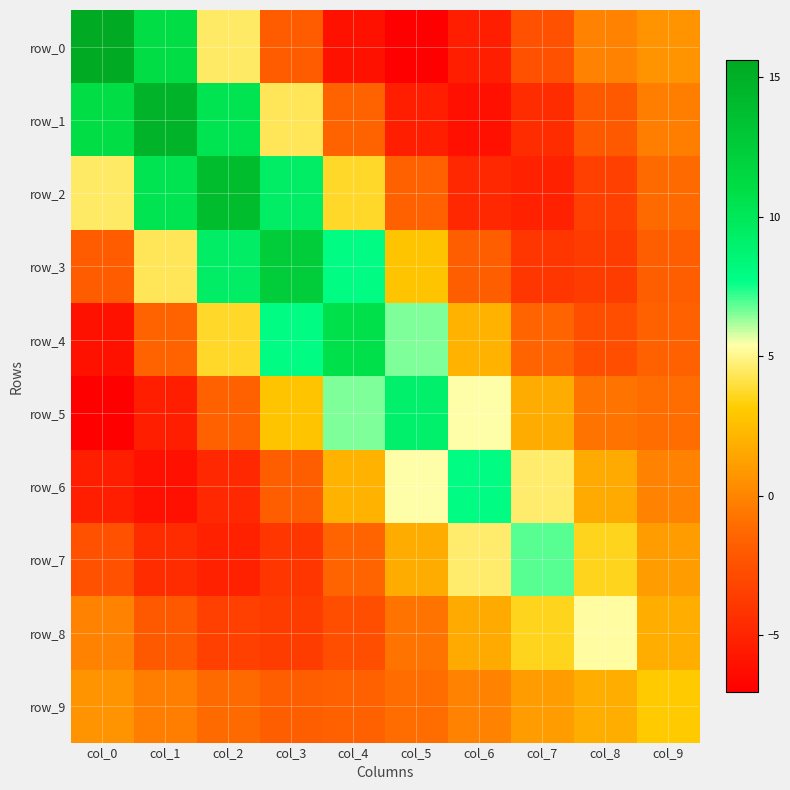

The value of row_3 at col_8 is -1.1. True or false?

False